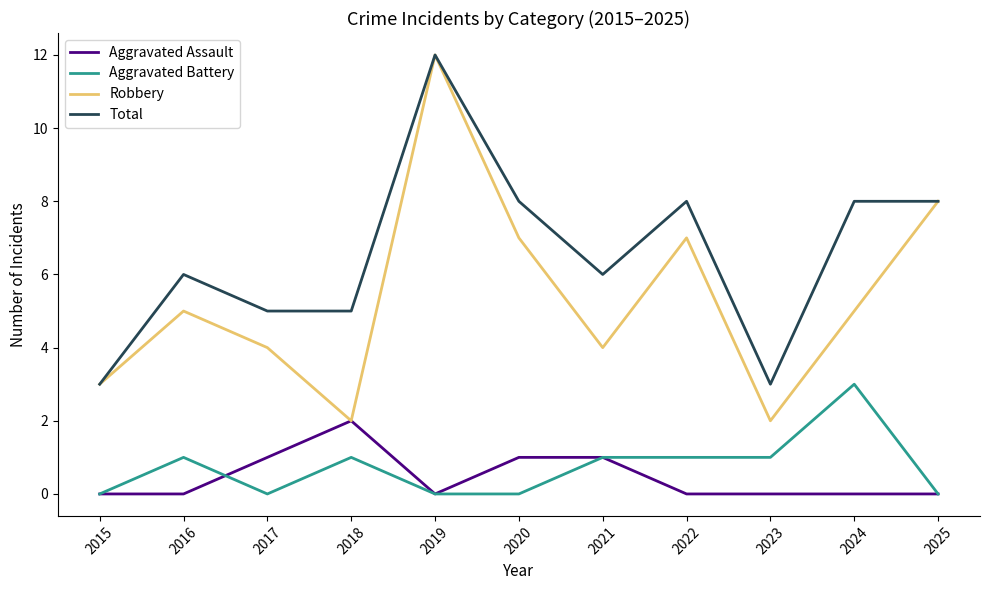

True or false: Total and Aggravated Assault intersect in this chart.

False